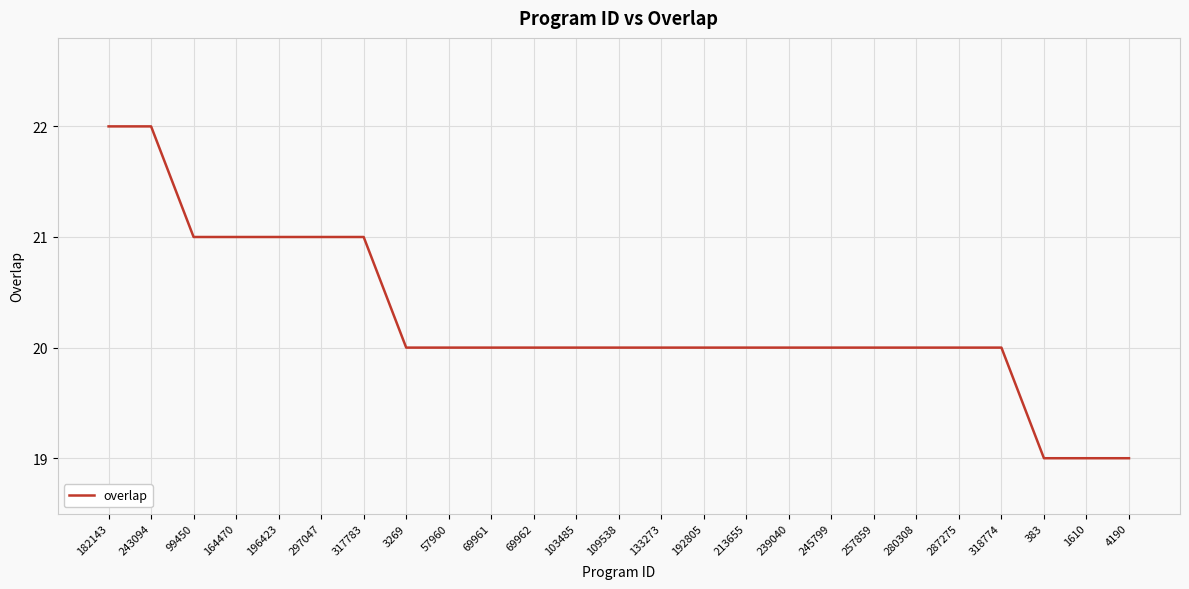

What is the maximum value shown in the chart?

22